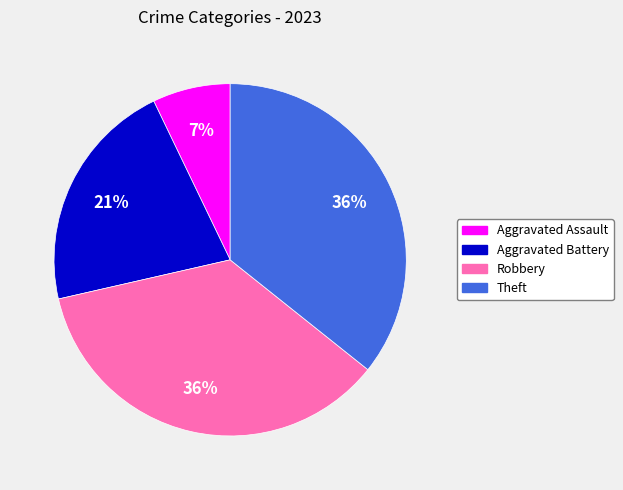

To the nearest percent, what is the difference between the largest and smallest slice percentages?

29%